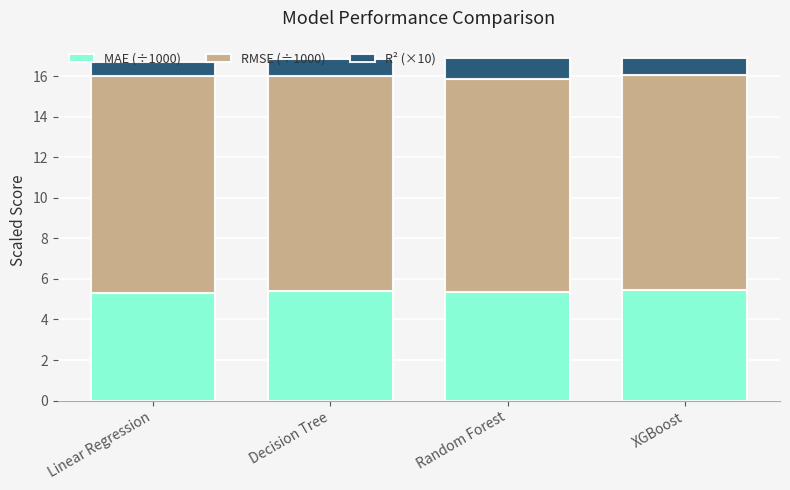

True or false: MAE (÷1000) has a value of 5.3 at Linear Regression.

True